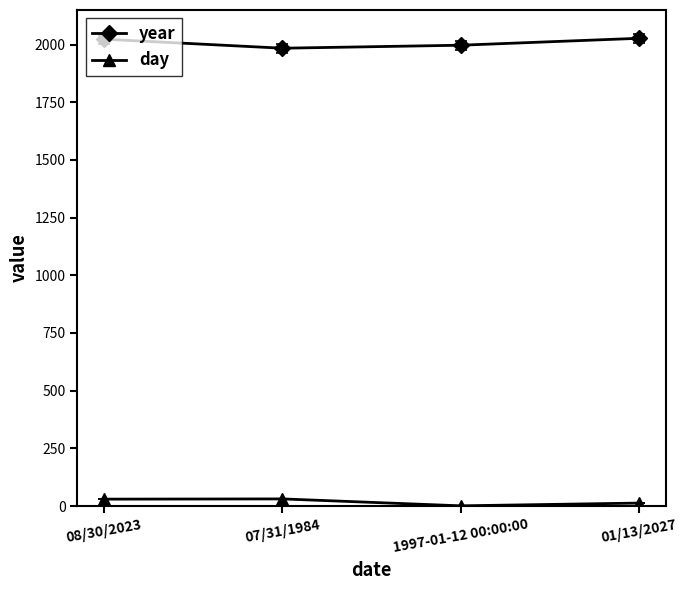

True or false: day and year intersect in this chart.

False